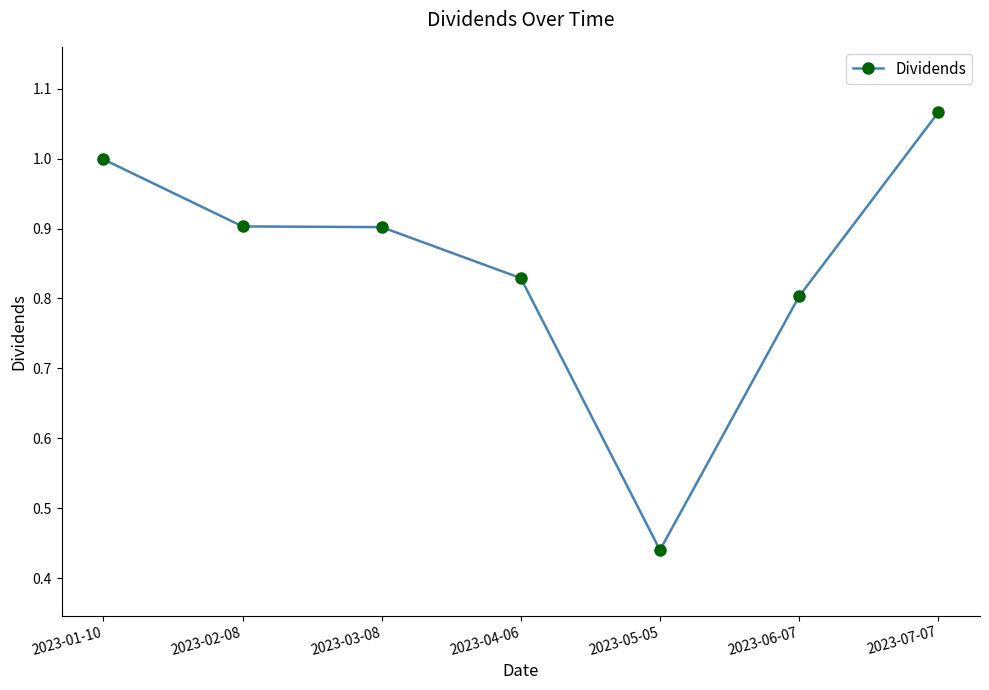

What is the sum of all values?

5.9